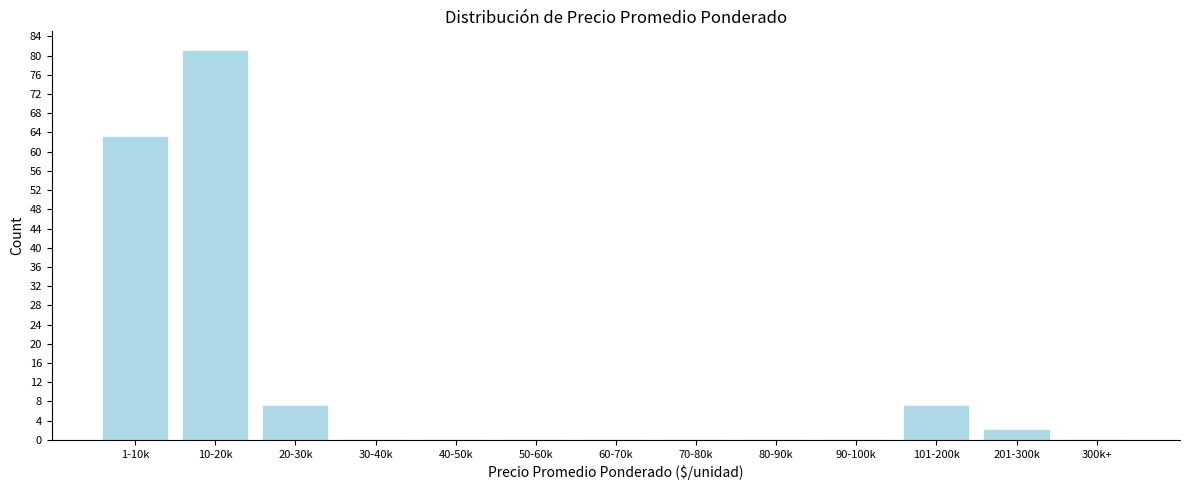

Reading left to right, what are all the values shown in this chart?

1-10k=63	10-20k=81	20-30k=7	30-40k=0	40-50k=0	50-60k=0	60-70k=0	70-80k=0	80-90k=0	90-100k=0	101-200k=7	201-300k=2	300k+=0